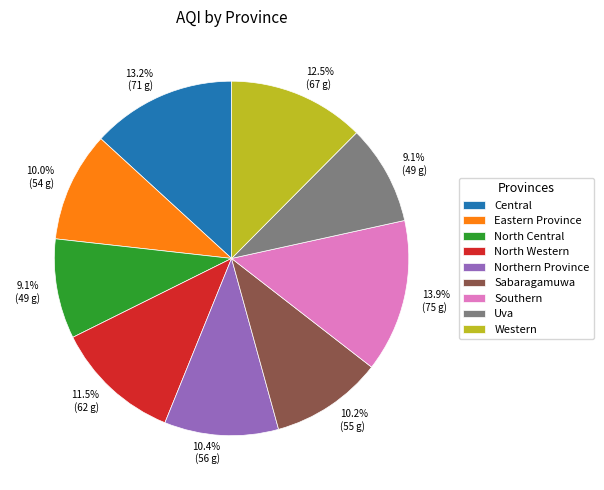

What is the largest slice in the pie chart?

Southern